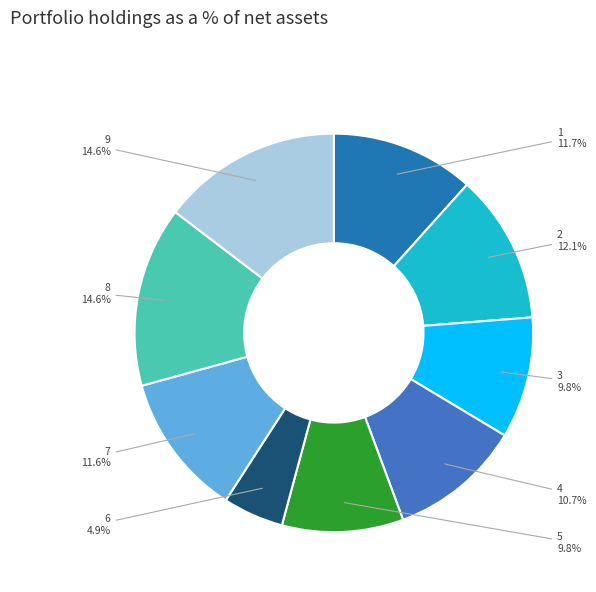

To the nearest percent, what percentage of the pie is 2?

12%